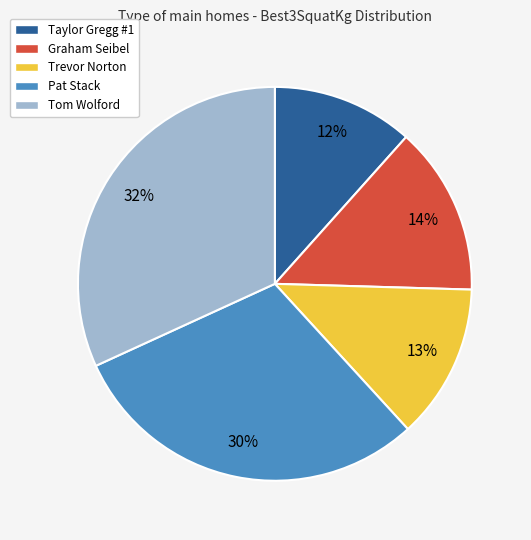

To the nearest percent, what portion does Graham Seibel represent?

14%